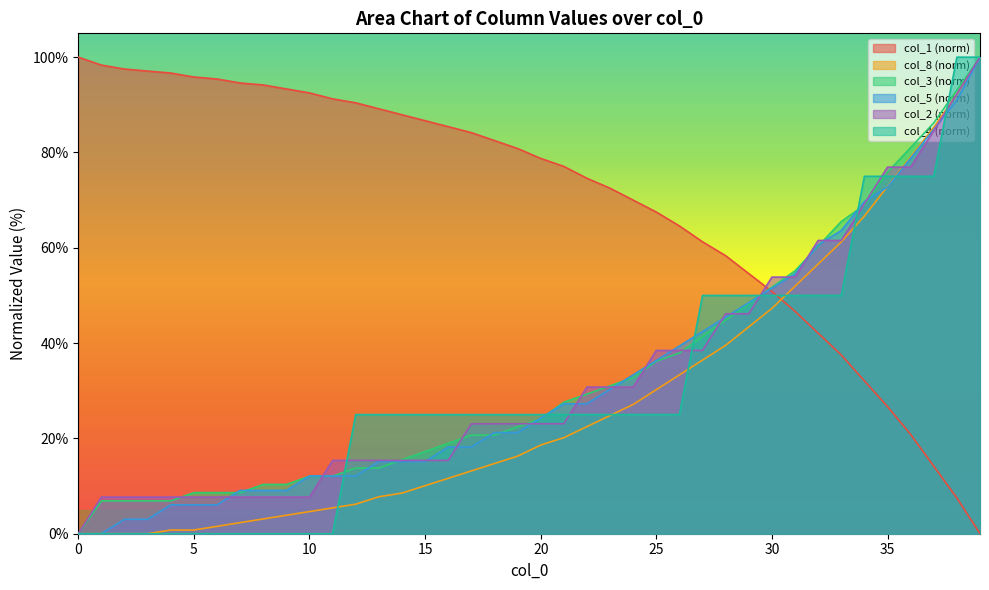

Reading right to left, extract all data points from this chart.

col_1: 0.0	7.5	14.2	20.8	26.7	32.1	37.5	42.1	46.7	50.8	54.6	58.3	61.2	64.6	67.5	70.0	72.5	74.6	77.1	78.7	80.8	82.5	84.2	85.4	86.7	87.9	89.2	90.4	91.2	92.5	93.3	94.2	94.6	95.4	95.8	96.7	97.1	97.5	98.3	100.0
col_8: 100.0	92.2	85.3	79.1	72.9	66.7	61.2	56.6	51.9	47.3	43.4	39.5	36.4	33.3	30.2	27.1	24.8	22.5	20.2	18.6	16.3	14.7	13.2	11.6	10.1	8.5	7.8	6.2	5.4	4.7	3.9	3.1	2.3	1.6	0.8	0.8	0.0	0.0	0.0	0.0
col_3: 100.0	93.1	86.2	81.0	75.9	69.0	65.5	60.3	55.2	51.7	48.3	44.8	41.4	37.9	36.2	32.8	31.0	29.3	27.6	24.1	22.4	20.7	20.7	19.0	17.2	15.5	13.8	13.8	12.1	12.1	10.3	10.3	8.6	8.6	8.6	6.9	6.9	6.9	6.9	0.0
col_5: 100.0	90.9	84.8	78.8	72.7	69.7	63.6	60.6	54.5	51.5	48.5	45.5	42.4	39.4	36.4	33.3	30.3	27.3	27.3	24.2	21.2	21.2	18.2	18.2	15.2	15.2	15.2	12.1	12.1	12.1	9.1	9.1	9.1	6.1	6.1	6.1	3.0	3.0	0.0	0.0
col_2: 100.0	92.3	84.6	76.9	76.9	69.2	61.5	61.5	53.8	53.8	46.2	46.2	38.5	38.5	38.5	30.8	30.8	30.8	23.1	23.1	23.1	23.1	23.1	15.4	15.4	15.4	15.4	15.4	15.4	7.7	7.7	7.7	7.7	7.7	7.7	7.7	7.7	7.7	7.7	0.0
col_4: 100.0	100.0	75.0	75.0	75.0	75.0	50.0	50.0	50.0	50.0	50.0	50.0	50.0	25.0	25.0	25.0	25.0	25.0	25.0	25.0	25.0	25.0	25.0	25.0	25.0	25.0	25.0	25.0	0.0	0.0	0.0	0.0	0.0	0.0	0.0	0.0	0.0	0.0	0.0	0.0